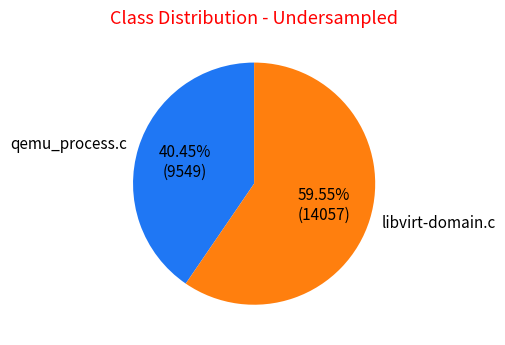

Does libvirt-domain.c represent more than half of the total?

Yes